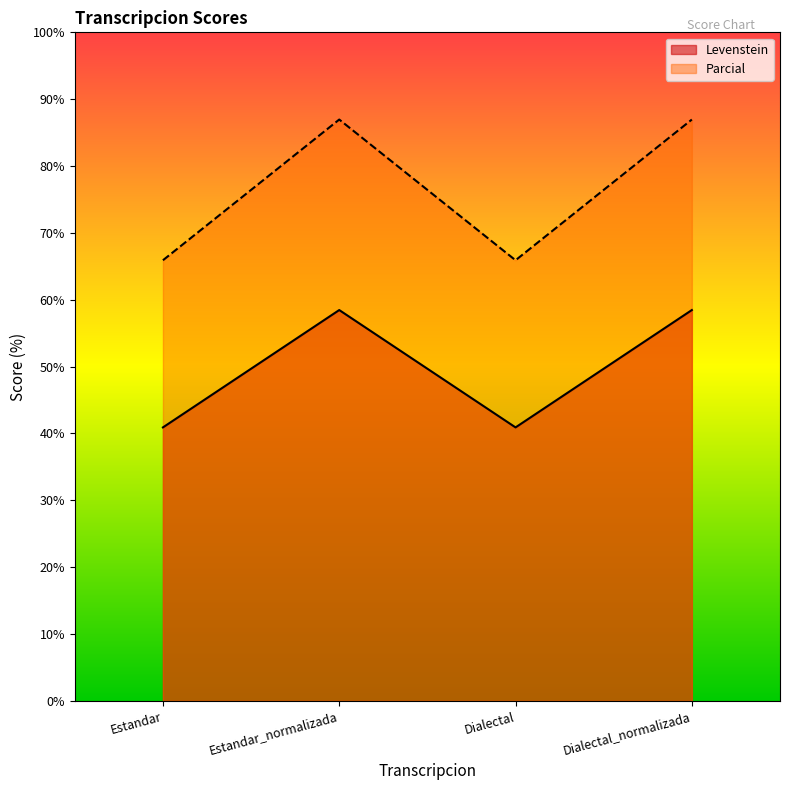

Reading left to right, transcribe all the data shown in this chart.

Levenstein: 40.9	58.5	40.9	58.5
Parcial: 65.9	87.0	65.9	87.0